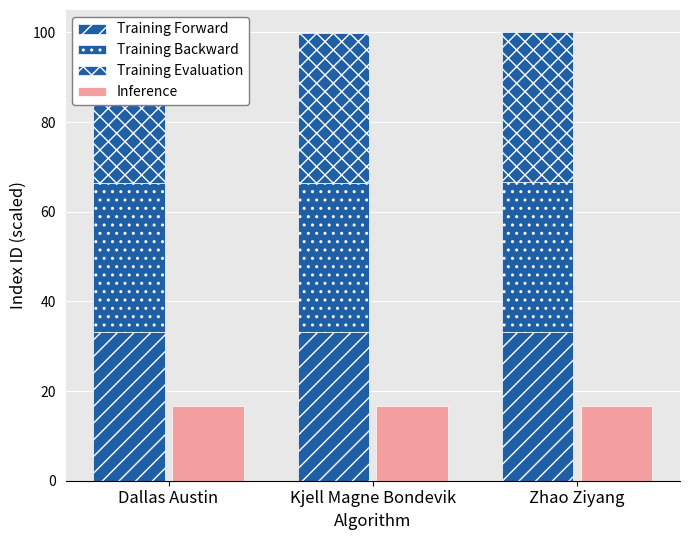

How many Training Evaluation values are between 33 and 34?

3